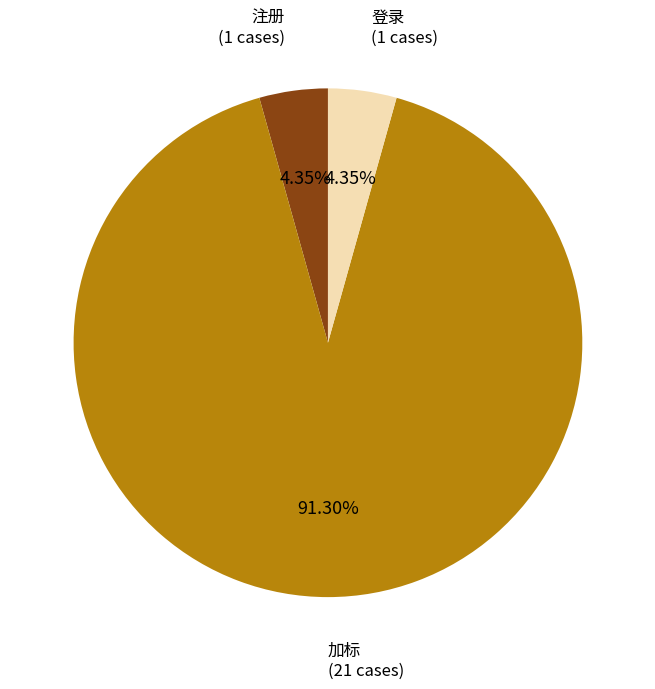

Approximately how many times larger is the value at 加标 compared to 注册?

21.0